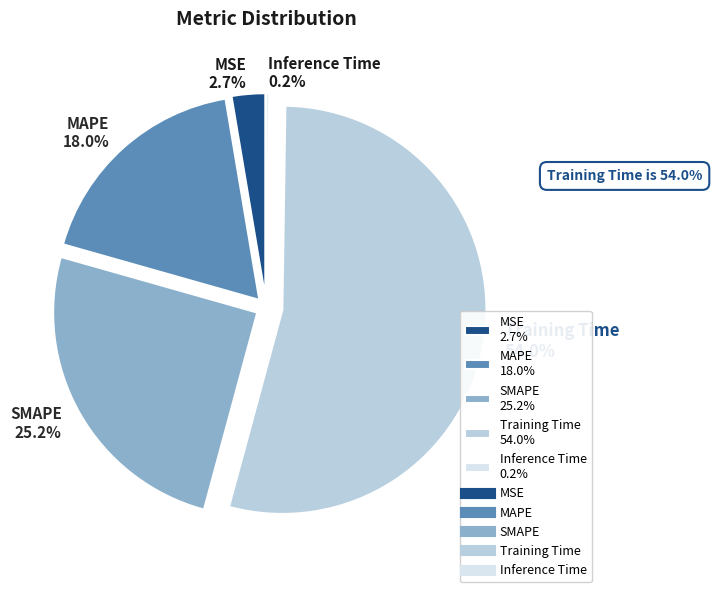

What percentage is NOT represented by MSE?

97.3%